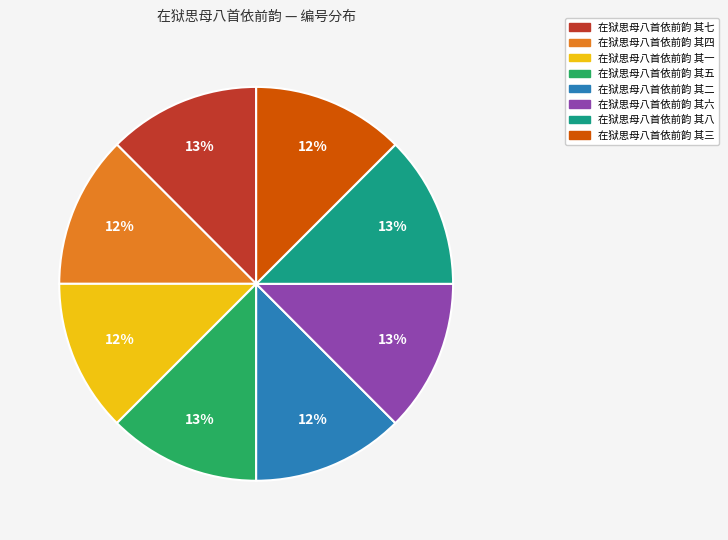

To the nearest percent, what percentage of the pie is 在狱思母八首依前韵 其八?

13%